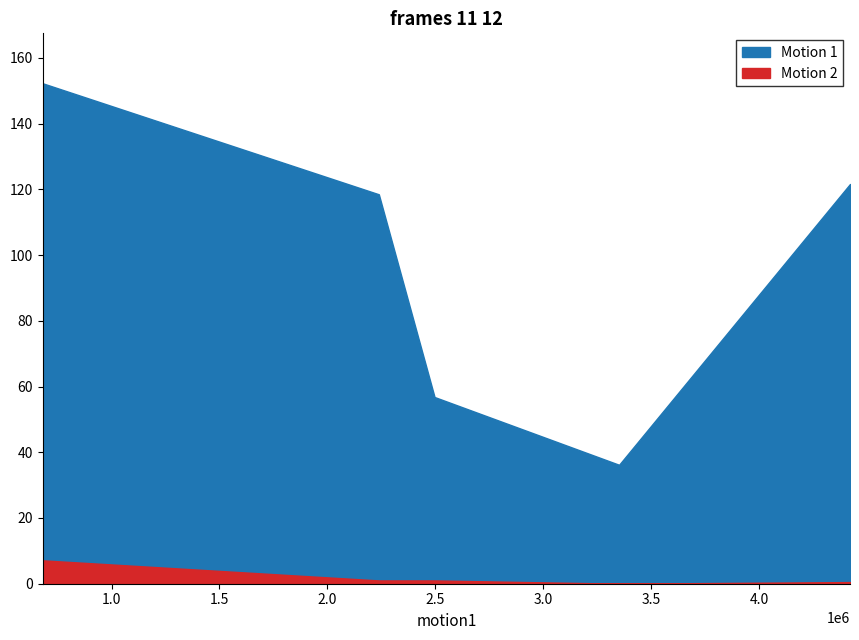

Reading left to right, what are all the values shown in this chart?

Motion 1: AAPL=36.2	AIG=152.2	IBM=121.6	SPY=118.5	WMI=56.8
Motion 2: AAPL=0.0	AIG=7.1	IBM=0.5	SPY=1.0	WMI=1.0